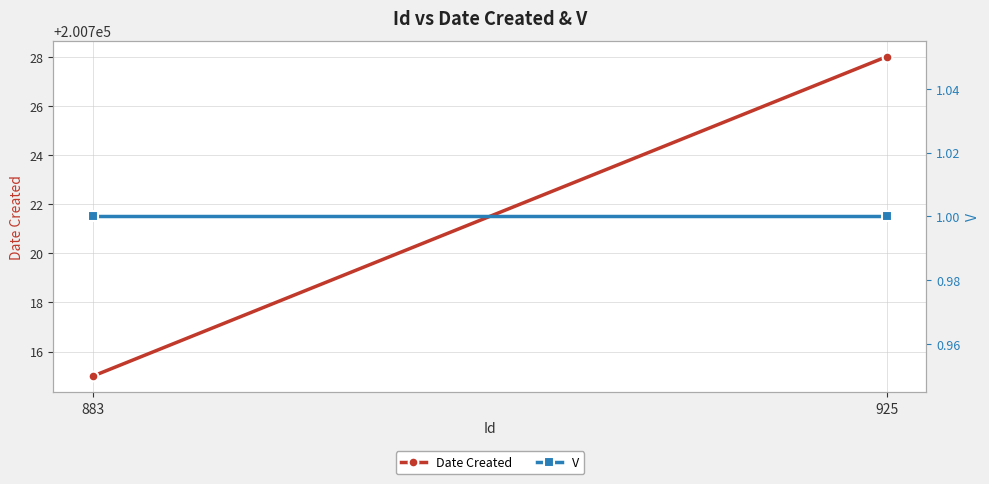

Rank the series by their average value, from highest to lowest.

Date Created, V